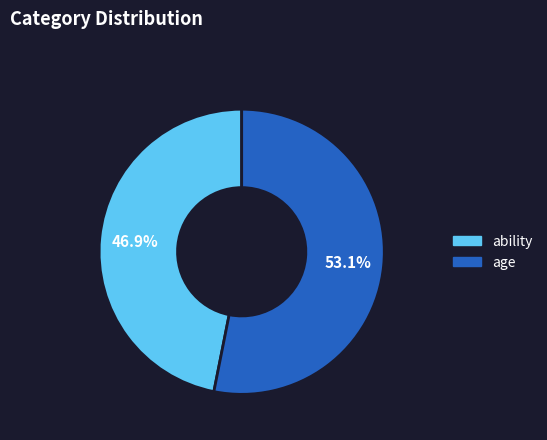

Is ability the majority of the pie?

No